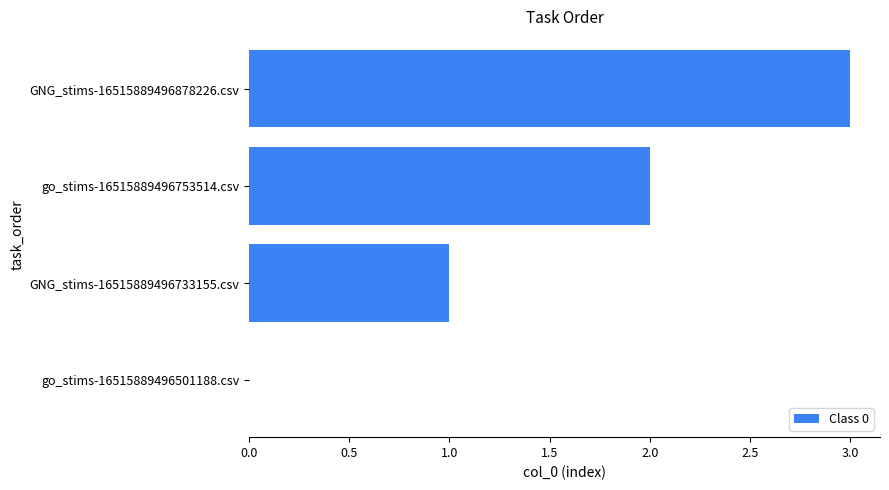

What is the sum of all values?

6